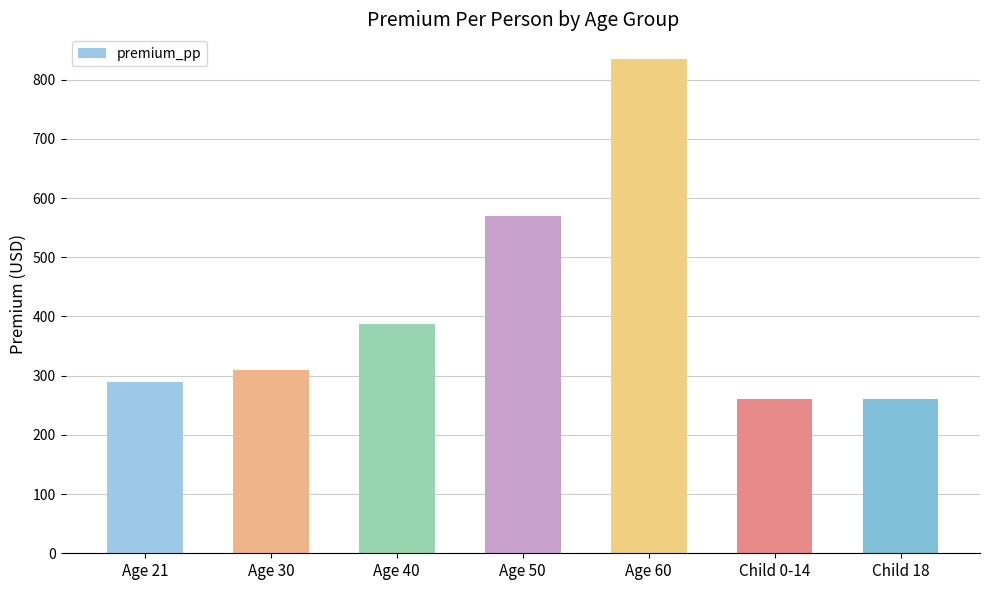

What is the label of the 7th bar from the right?

Age 21